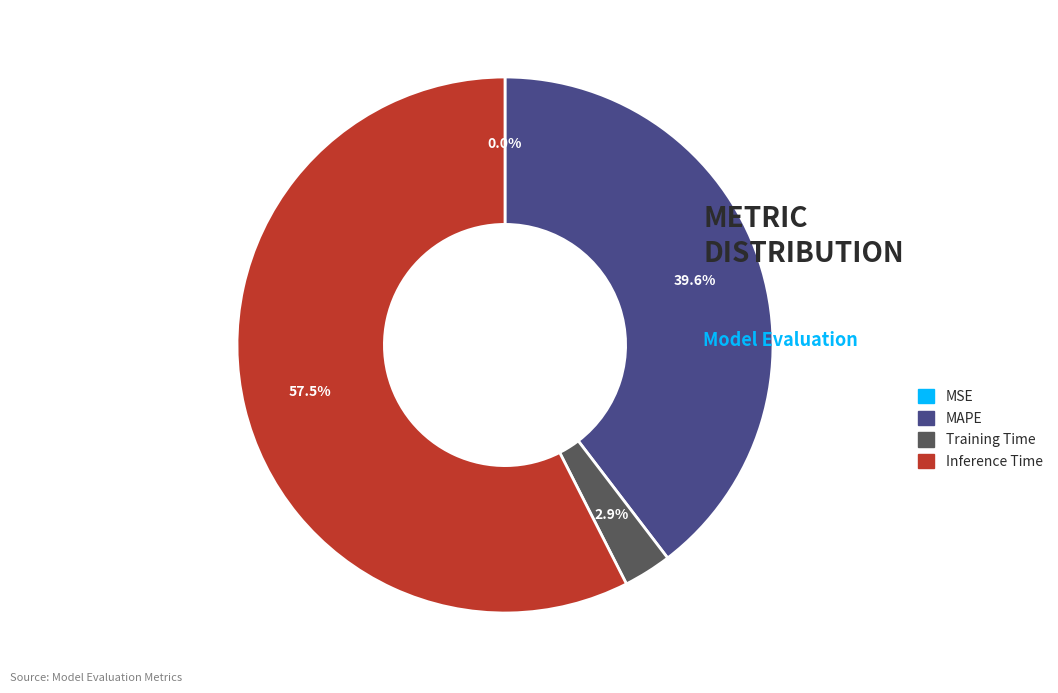

True or false: MAPE accounts for 40% of the total.

True